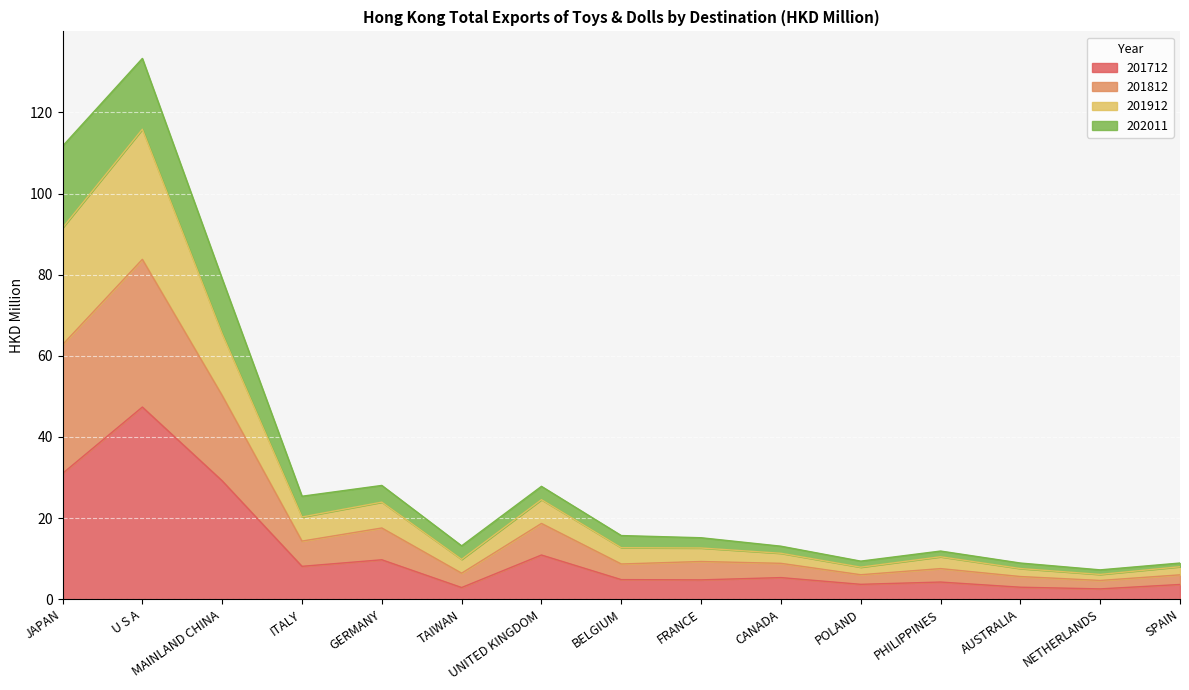

True or false: 201712 has a value of 10.9 at UNITED KINGDOM.

True